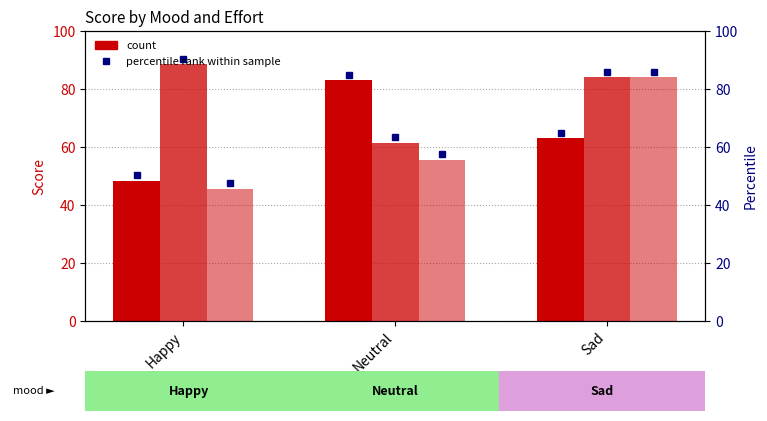

Read the High value at Neutral.

55.5